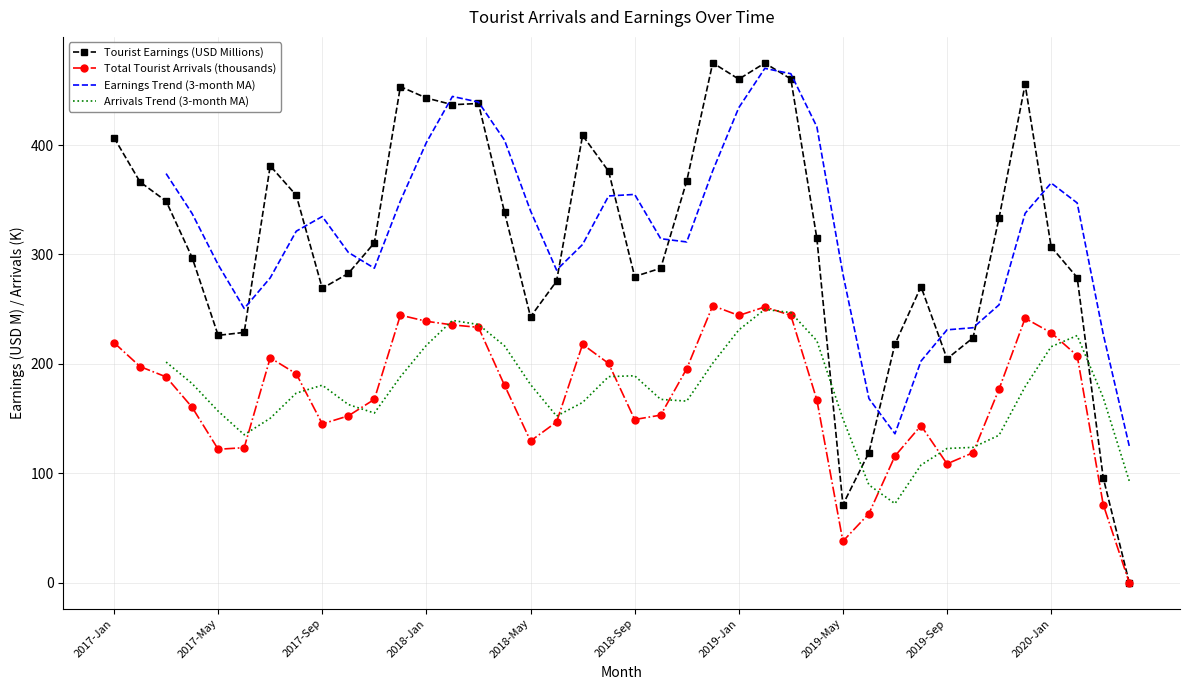

True or false: Tourist Earnings (USD Millions) has more than 1 points higher than both neighbors.

True